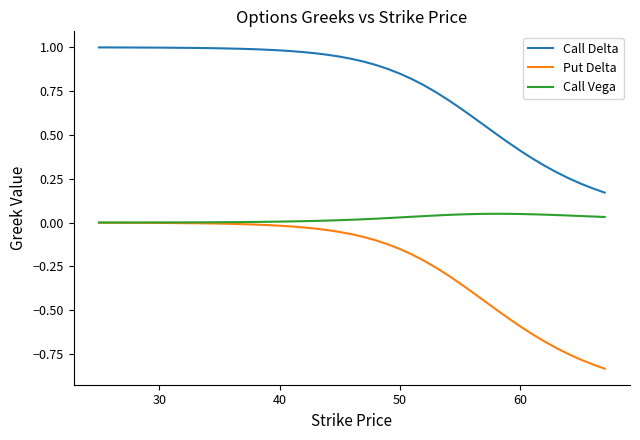

At how many categories does at least one series exceed 0?

37